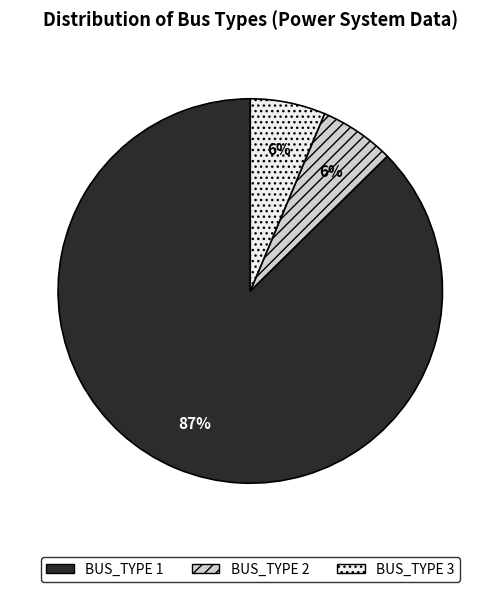

Do BUS_TYPE 1 and BUS_TYPE 2 together represent more than half of the pie?

Yes